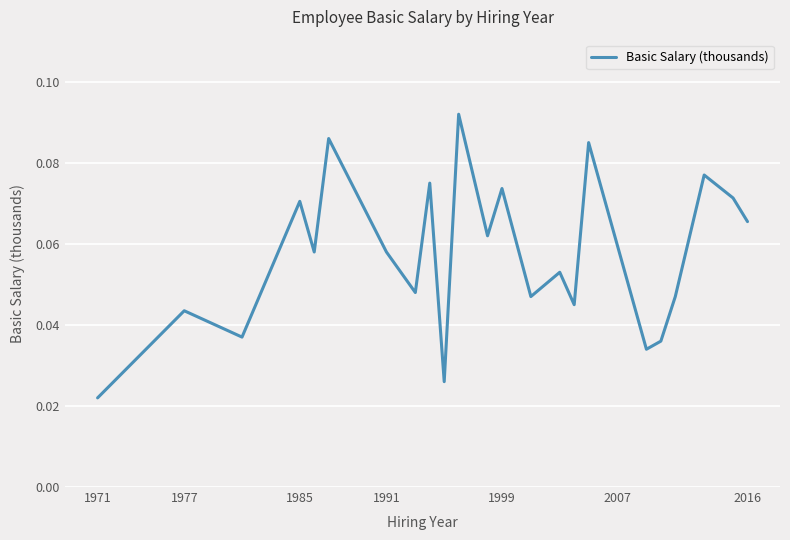

The chart shows a value of 0.1 at 1977. True or false?

False